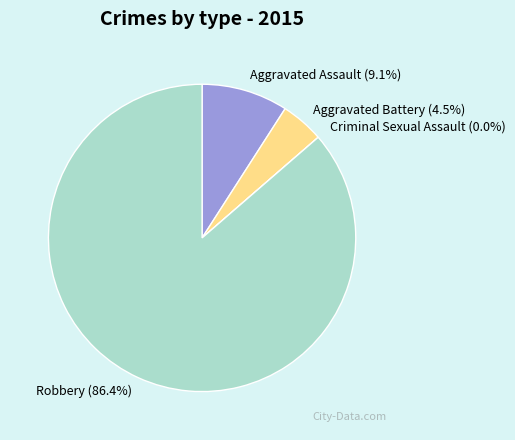

What is the smallest slice in the pie chart?

Criminal Sexual Assault